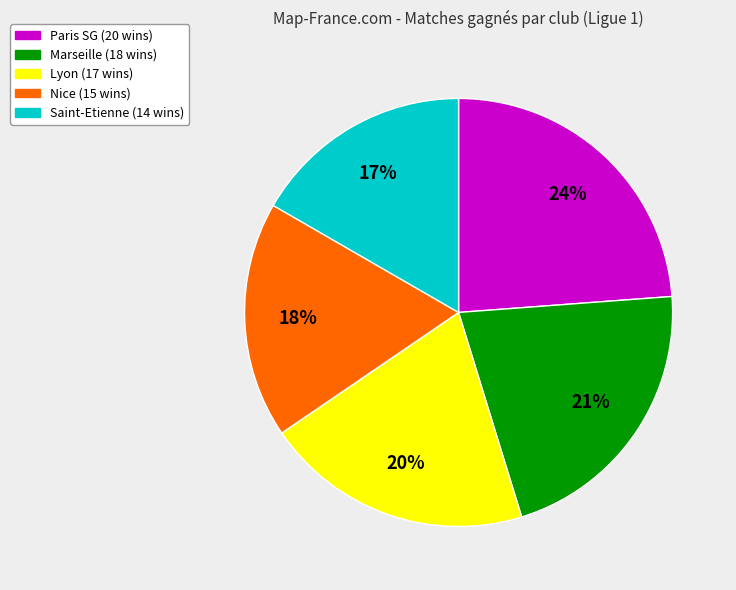

Does any single category account for the majority?

No